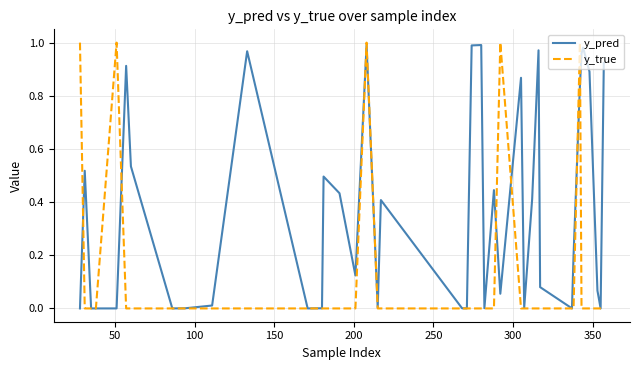

List the series in order of their overall mean, lowest first.

y_true, y_pred